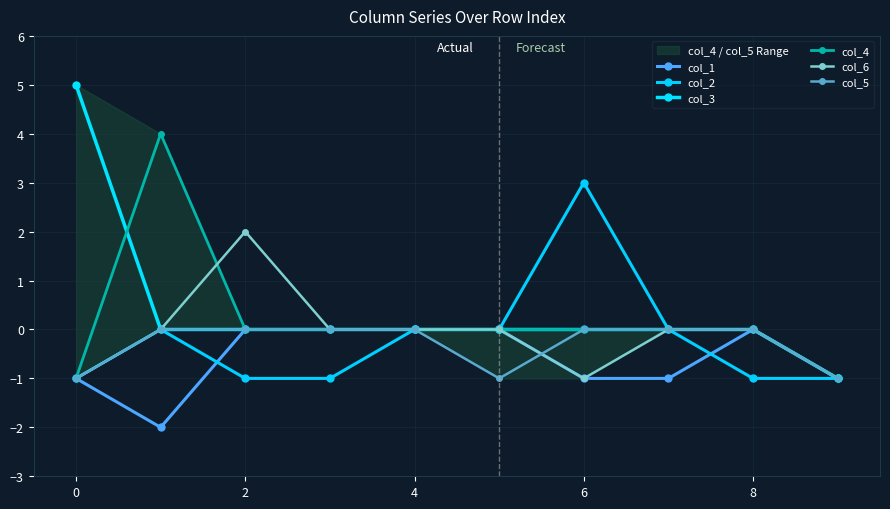

How many values in the col_4 series exceed 0?

1